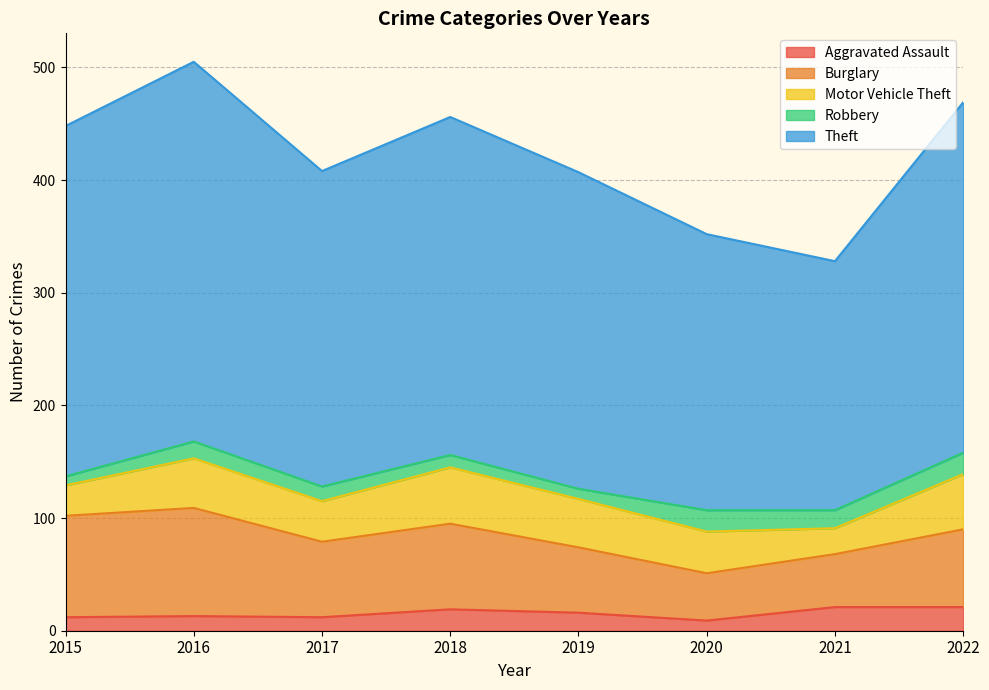

Which category has the lowest value across all series?

2015